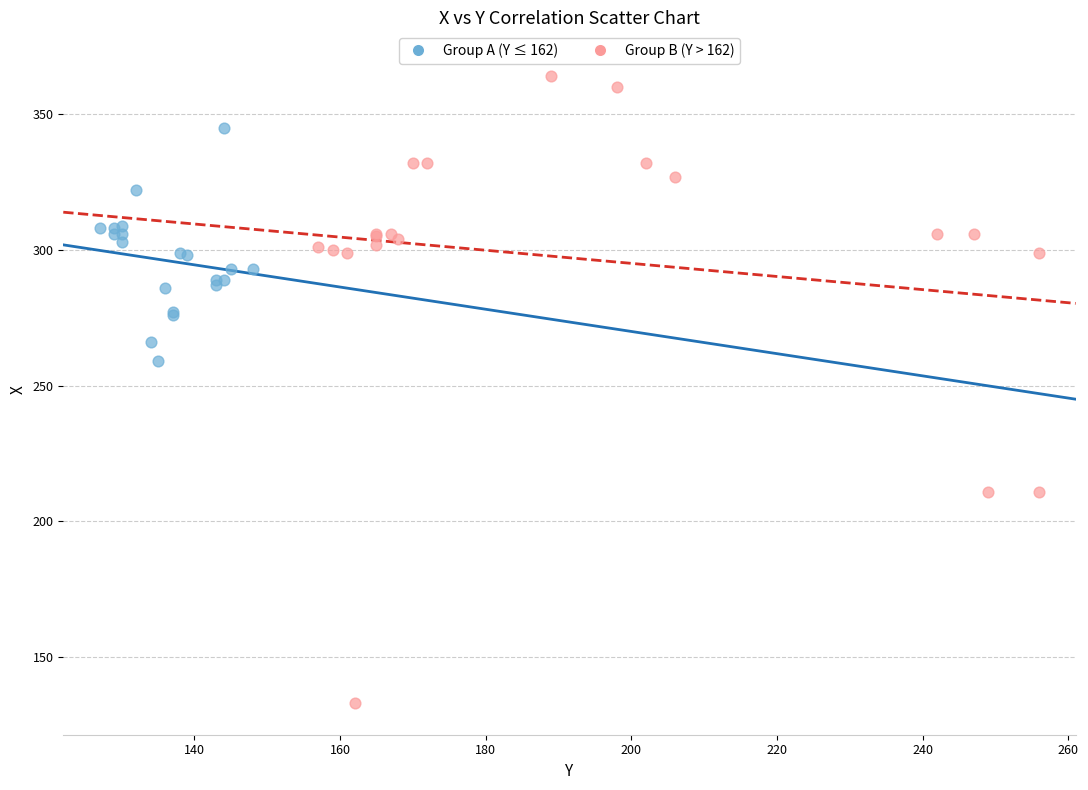

Which series contains the lowest Y value?

Group B (Y > 162)